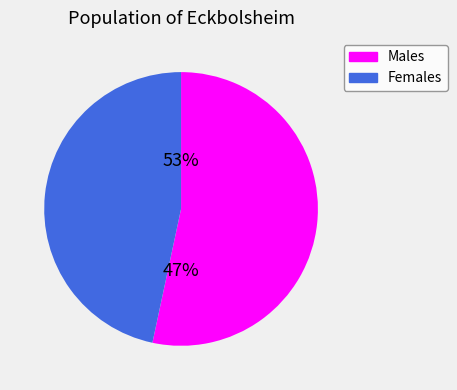

What portion of the pie excludes 133000?

53.4%